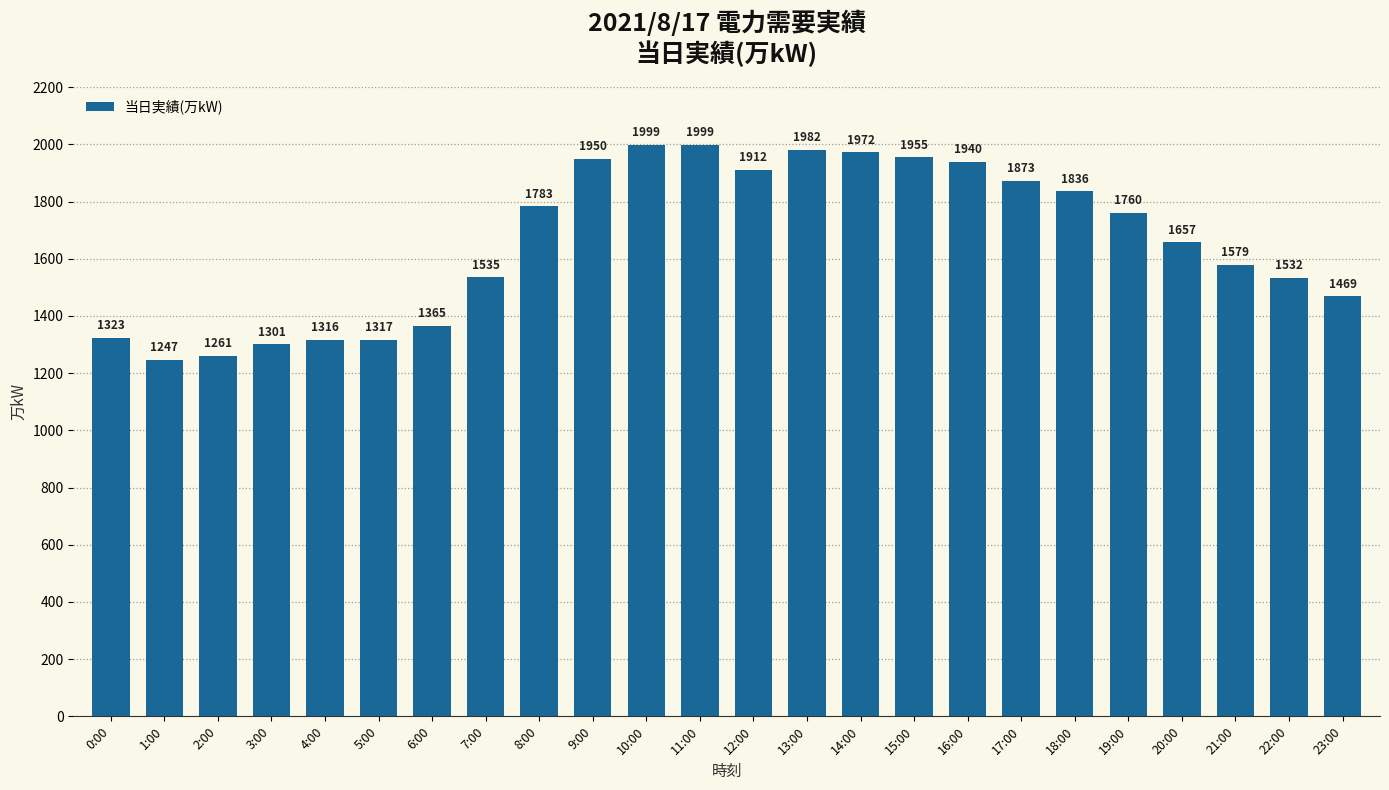

What is the value of the 7th bar from the left?

1365